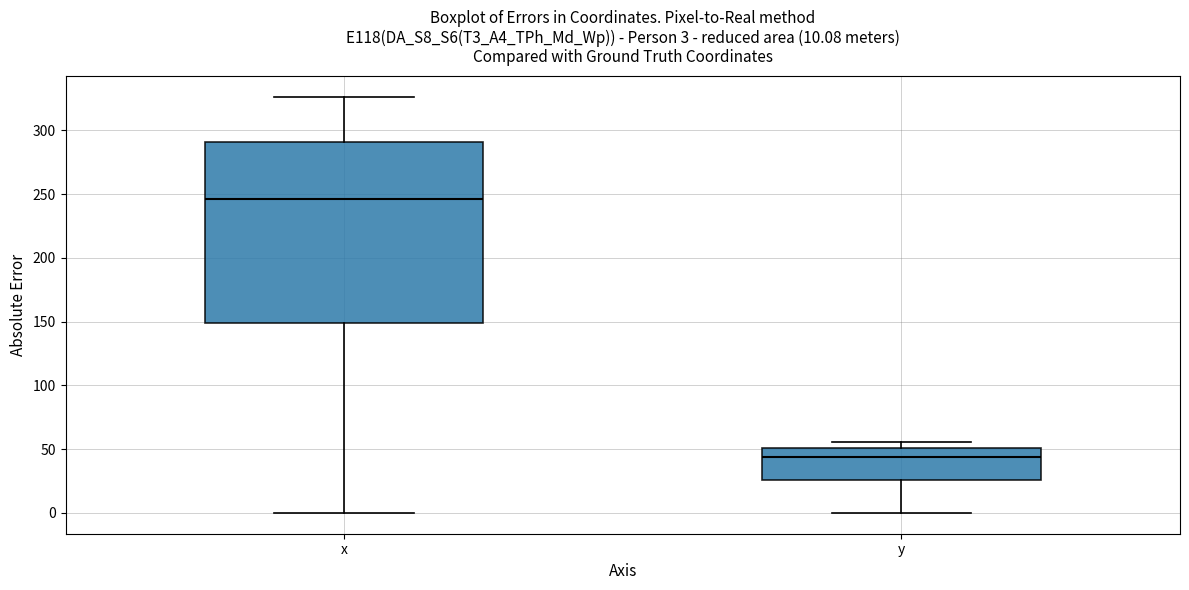

Which box is the tallest, from its lower edge to its upper edge?

x